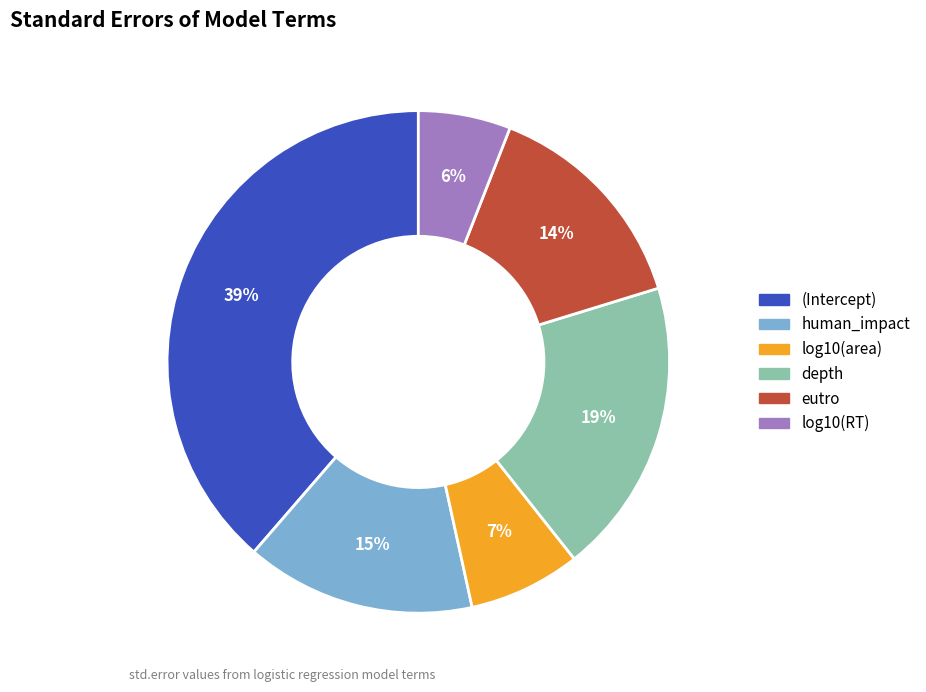

To the nearest percent, what is the average slice percentage?

17%